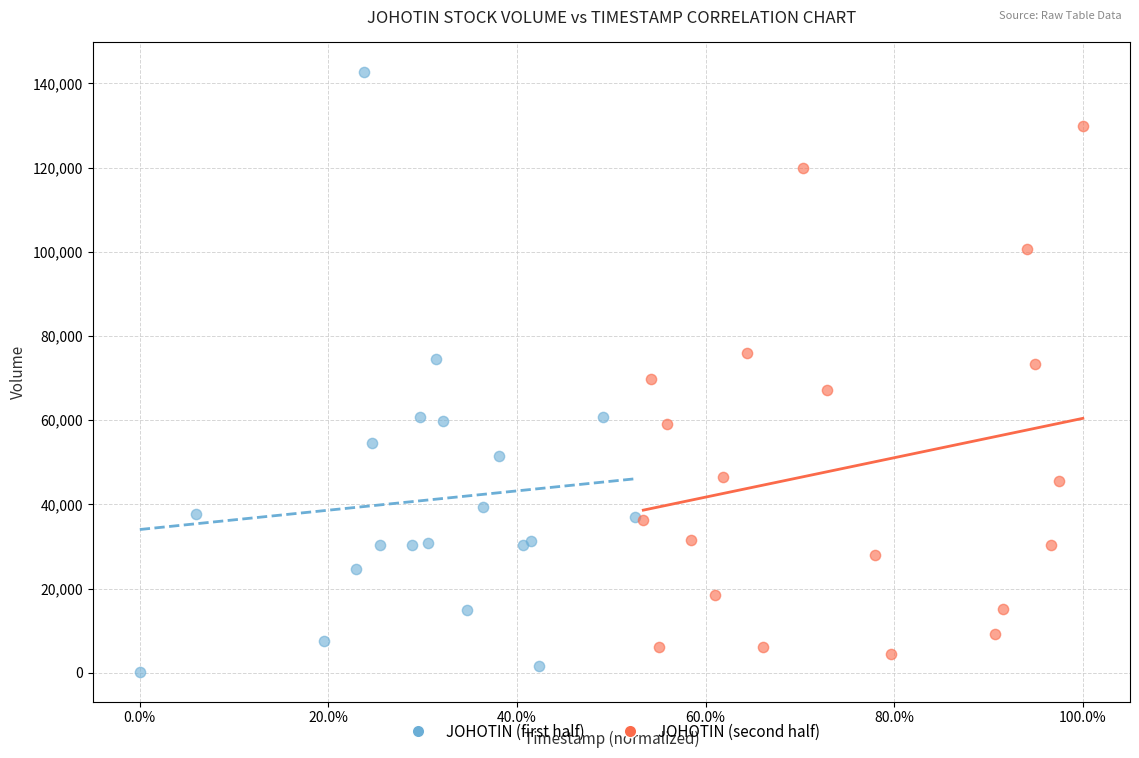

Which series has the largest Y range (max minus min)?

JOHOTIN (first half)